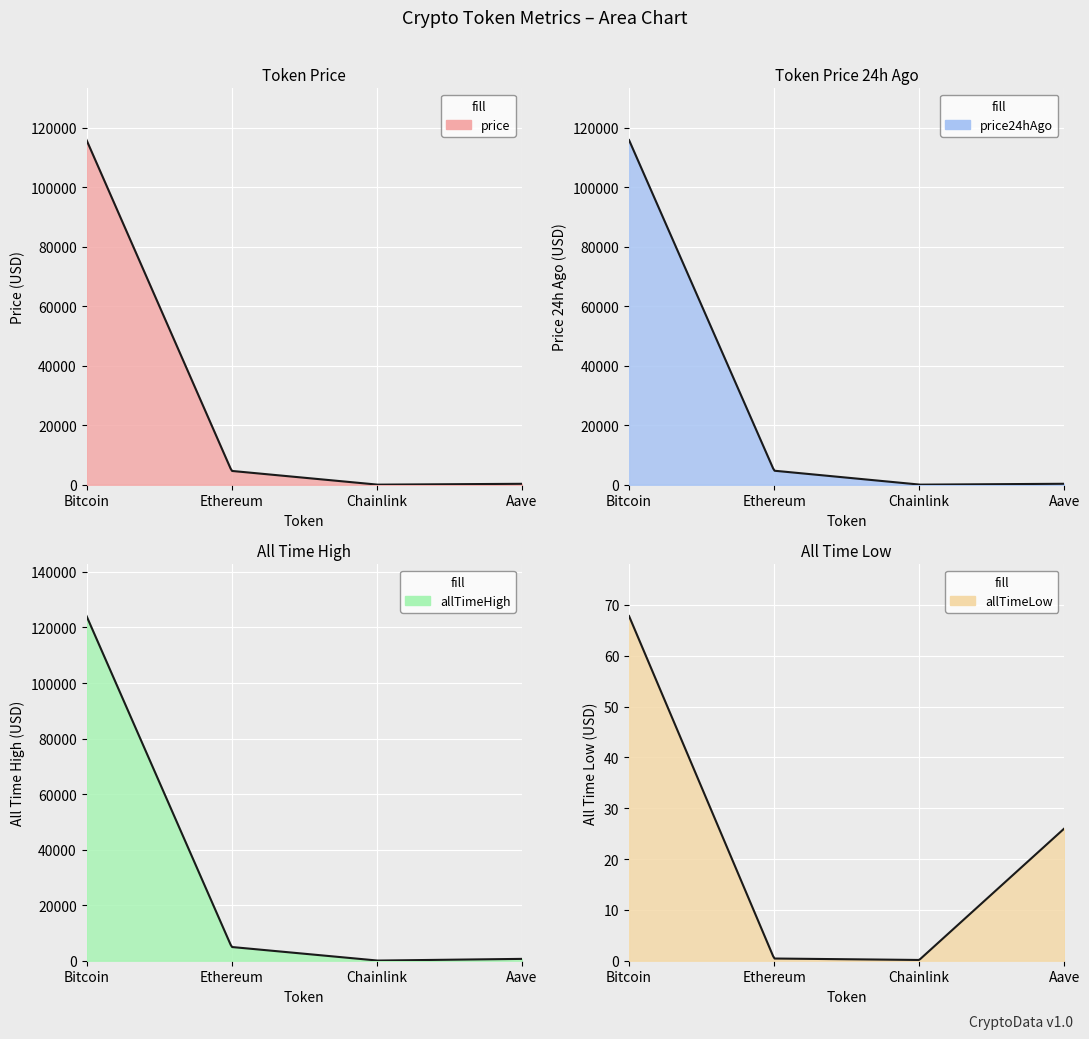

What is the total value across all series at Chainlink?

102.5